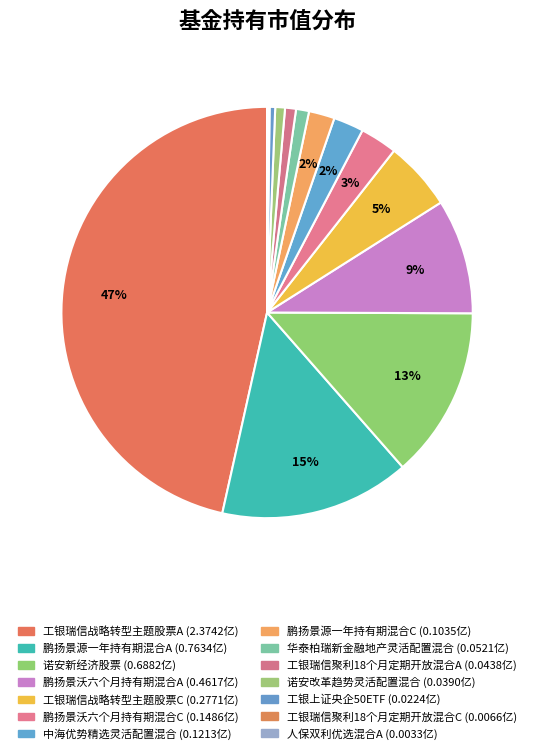

Is it true that 鹏扬景沃六个月持有期混合C is 11% of the pie?

False